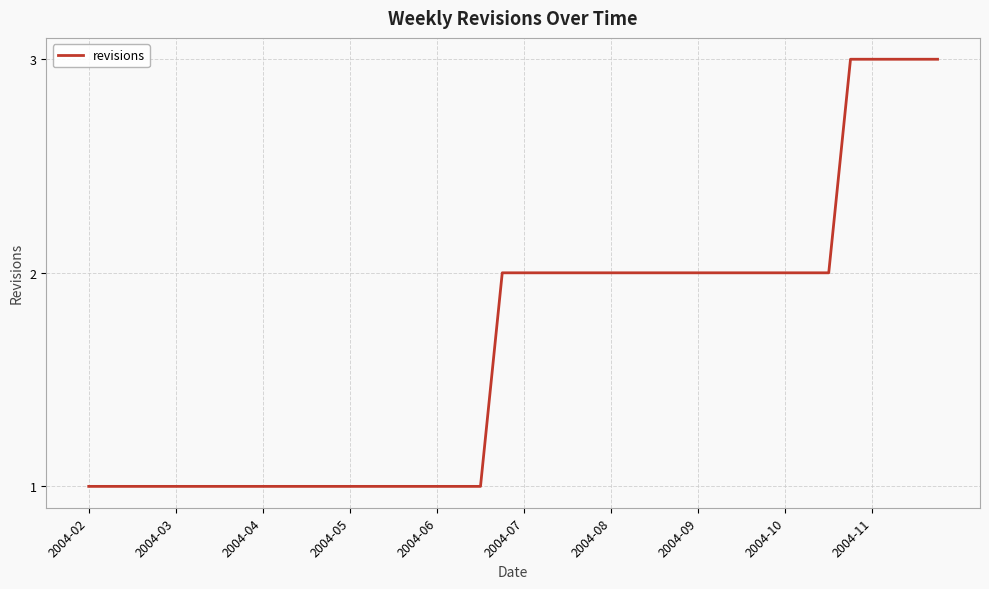

What is the maximum value shown in the chart?

3